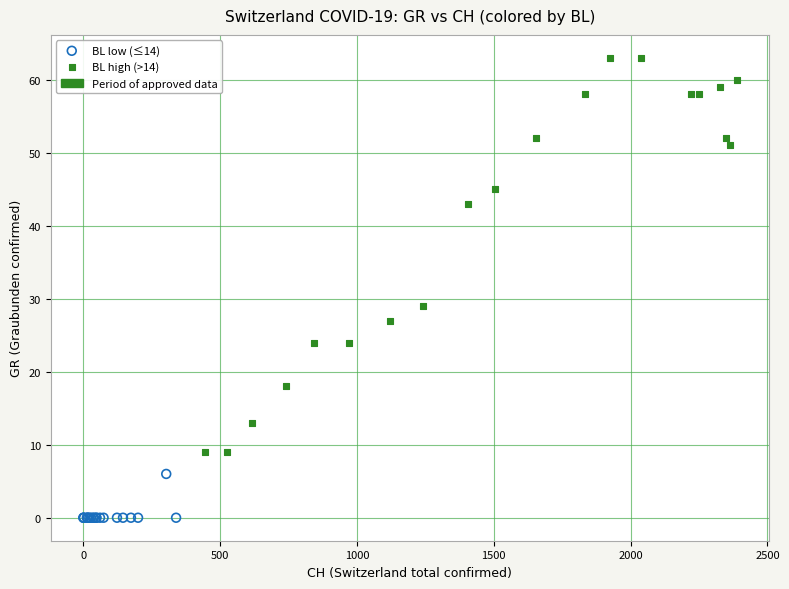

Which series has the largest Y range (max minus min)?

BL high (>14)